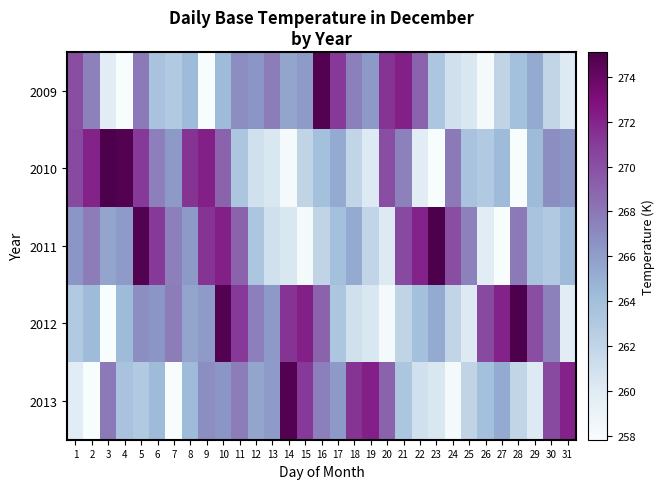

Which category has the highest value across all series?

3